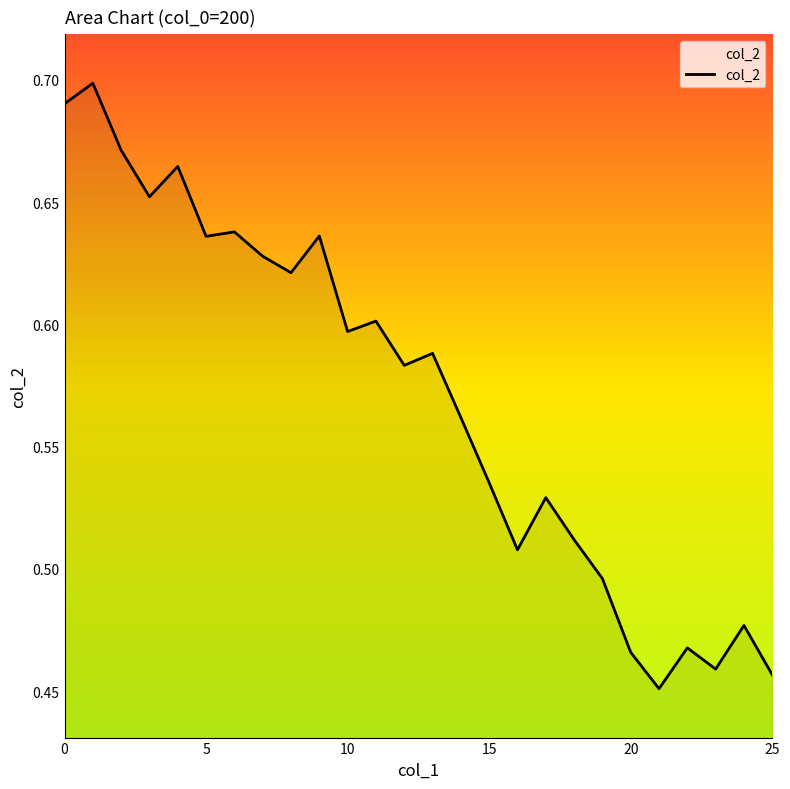

Reading left to right, what are all the values shown in this chart?

0.7	0.7	0.7	0.7	0.7	0.6	0.6	0.6	0.6	0.6	0.6	0.6	0.6	0.6	0.6	0.5	0.5	0.5	0.5	0.5	0.5	0.5	0.5	0.5	0.5	0.5